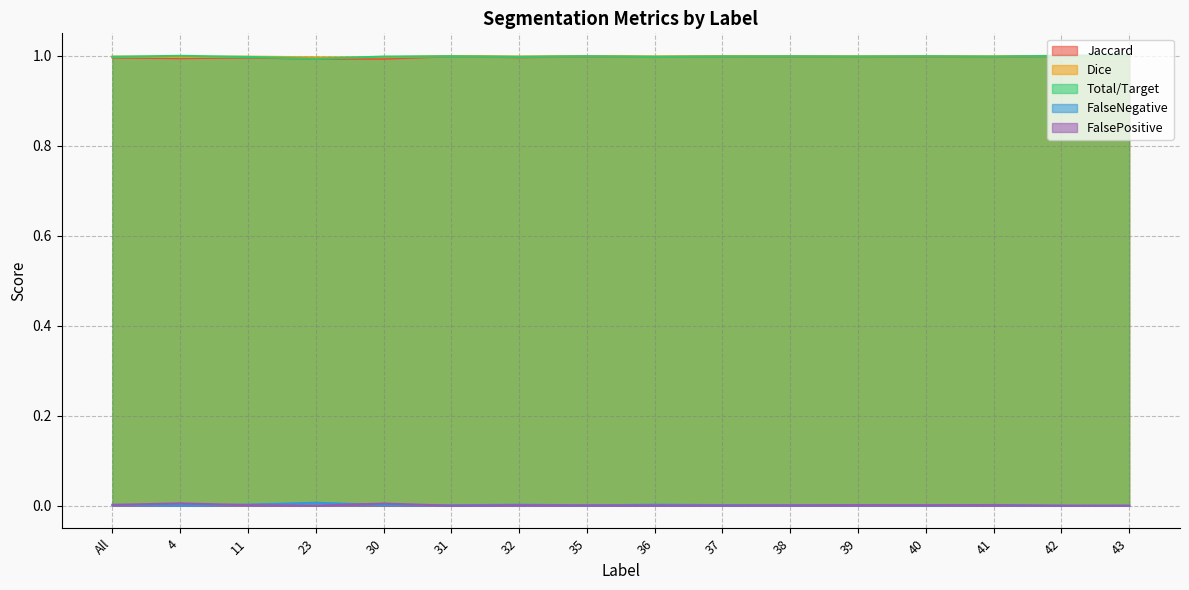

Is the value of Jaccard at 23 greater than the value of FalsePositive at 11?

Yes